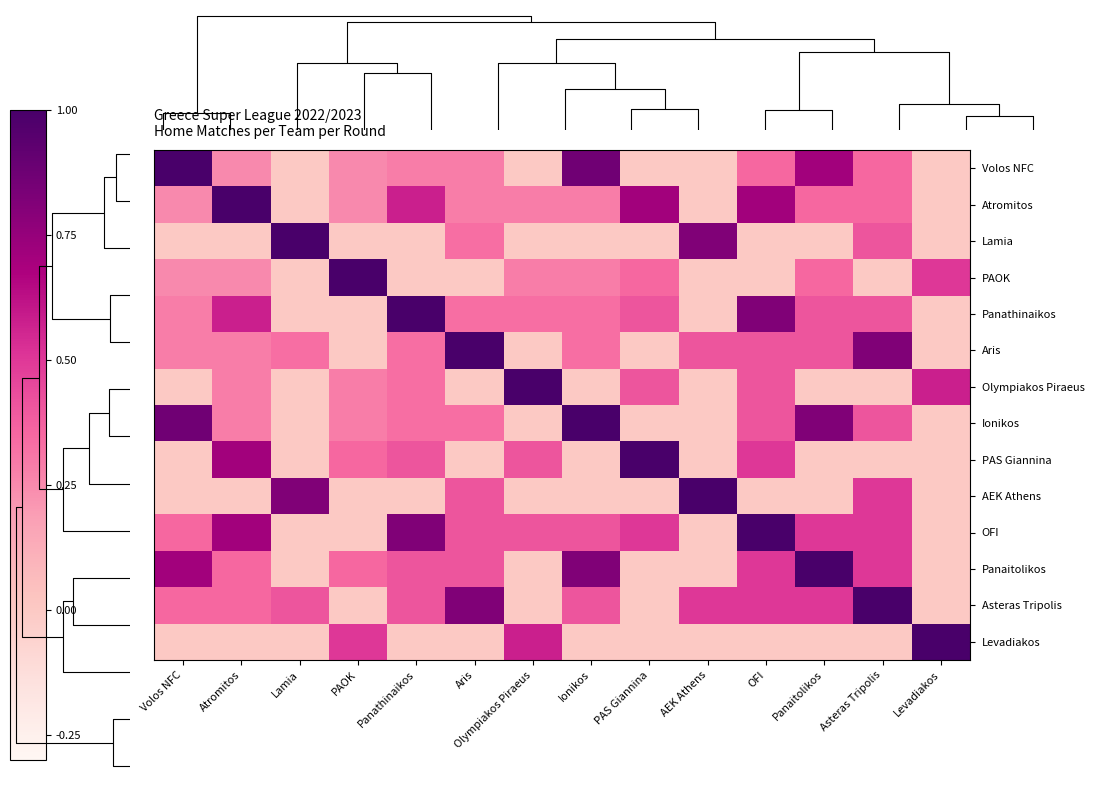

What is the total value across all series at Ionikos?

4.7